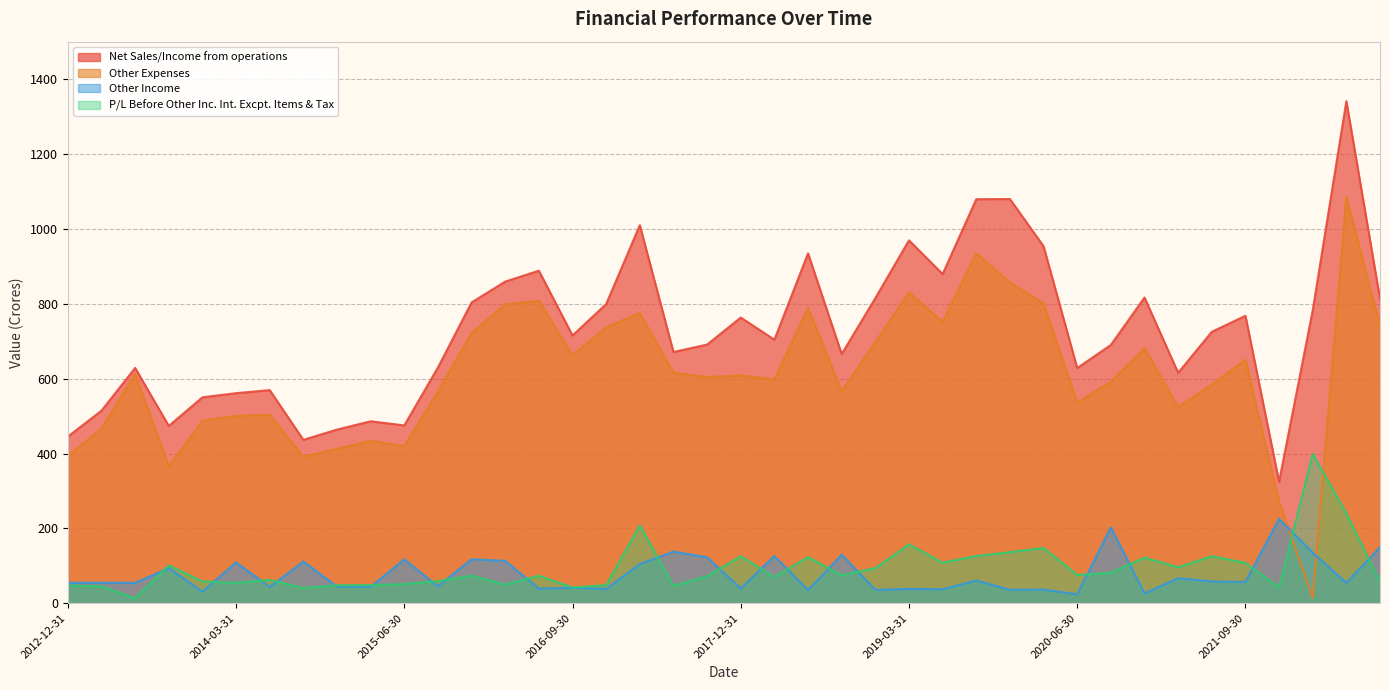

Reading left to right, transcribe all the data shown in this chart.

Net Sales/Income from operations: 2012-12-31=445.1	2013-03-31=514.4	2013-06-30=628.6	2013-09-30=473.6	2013-12-31=550.0	2014-03-31=561.1	2014-06-30=569.3	2014-09-30=436.4	2014-12-31=463.9	2015-03-31=486.0	2015-06-30=475.1	2015-09-30=629.8	2015-12-31=803.5	2016-03-31=859.2	2016-06-30=888.2	2016-09-30=715.2	2016-12-31=799.2	2017-03-31=1009.8	2017-06-30=671.1	2017-09-30=690.9	2017-12-31=763.1	2018-03-31=704.0	2018-06-30=934.6	2018-09-30=665.8	2018-12-31=815.1	2019-03-31=969.4	2019-06-30=879.2	2019-09-30=1079.2	2019-12-31=1079.7	2020-03-31=953.5	2020-06-30=628.3	2020-09-30=689.9	2020-12-31=816.6	2021-03-31=615.5	2021-06-30=725.0	2021-09-30=767.9	2021-12-31=324.5	2022-03-31=782.3	2022-06-30=1341.0	2022-09-30=813.3
Other Expenses: 2012-12-31=394.4	2013-03-31=465.9	2013-06-30=612.1	2013-09-30=365.4	2013-12-31=487.4	2014-03-31=500.3	2014-06-30=503.4	2014-09-30=391.3	2014-12-31=412.4	2015-03-31=433.9	2015-06-30=419.6	2015-09-30=565.2	2015-12-31=721.9	2016-03-31=798.6	2016-06-30=807.8	2016-09-30=662.0	2016-12-31=737.1	2017-03-31=775.0	2017-06-30=615.7	2017-09-30=604.3	2017-12-31=608.6	2018-03-31=597.9	2018-06-30=788.8	2018-09-30=566.0	2018-12-31=697.1	2019-03-31=830.0	2019-06-30=751.7	2019-09-30=934.4	2019-12-31=856.9	2020-03-31=800.5	2020-06-30=535.8	2020-09-30=591.6	2020-12-31=681.3	2021-03-31=524.2	2021-06-30=583.6	2021-09-30=650.5	2021-12-31=271.2	2022-03-31=14.9	2022-06-30=1085.8	2022-09-30=740.6
Other Income: 2012-12-31=54.8	2013-03-31=54.8	2013-06-30=54.7	2013-09-30=93.6	2013-12-31=31.1	2014-03-31=109.0	2014-06-30=43.6	2014-09-30=111.5	2014-12-31=44.5	2015-03-31=44.0	2015-06-30=117.2	2015-09-30=45.4	2015-12-31=117.5	2016-03-31=113.3	2016-06-30=39.1	2016-09-30=41.3	2016-12-31=38.4	2017-03-31=104.6	2017-06-30=138.0	2017-09-30=122.8	2017-12-31=39.5	2018-03-31=126.1	2018-06-30=35.0	2018-09-30=129.6	2018-12-31=35.9	2019-03-31=38.2	2019-06-30=37.3	2019-09-30=60.9	2019-12-31=35.9	2020-03-31=36.6	2020-06-30=23.7	2020-09-30=202.8	2020-12-31=26.4	2021-03-31=66.9	2021-06-30=58.2	2021-09-30=57.0	2021-12-31=225.5	2022-03-31=135.0	2022-06-30=54.7	2022-09-30=149.8
P/L Before Other Inc. Int. Excpt. Items & Tax: 2012-12-31=47.2	2013-03-31=45.1	2013-06-30=13.1	2013-09-30=101.2	2013-12-31=58.4	2014-03-31=54.6	2014-06-30=62.2	2014-09-30=40.8	2014-12-31=48.0	2015-03-31=48.4	2015-06-30=51.1	2015-09-30=59.2	2015-12-31=73.6	2016-03-31=49.8	2016-06-30=73.4	2016-09-30=42.2	2016-12-31=48.5	2017-03-31=208.0	2017-06-30=46.6	2017-09-30=72.3	2017-12-31=125.5	2018-03-31=70.3	2018-06-30=123.2	2018-09-30=75.2	2018-12-31=93.8	2019-03-31=157.2	2019-06-30=108.5	2019-09-30=126.0	2019-12-31=136.5	2020-03-31=147.7	2020-06-30=75.3	2020-09-30=81.4	2020-12-31=122.0	2021-03-31=96.0	2021-06-30=125.8	2021-09-30=108.0	2021-12-31=42.0	2022-03-31=398.6	2022-06-30=239.8	2022-09-30=56.9